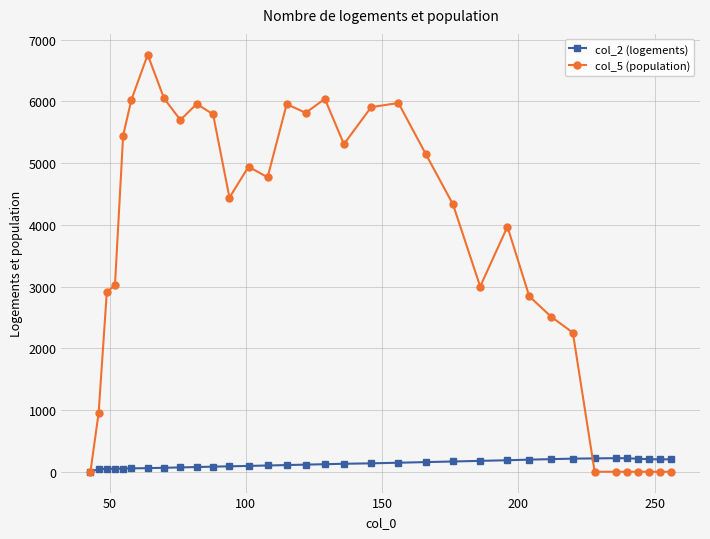

What is the difference between the second highest and minimum values in the col_5 (population) series?

6048.0